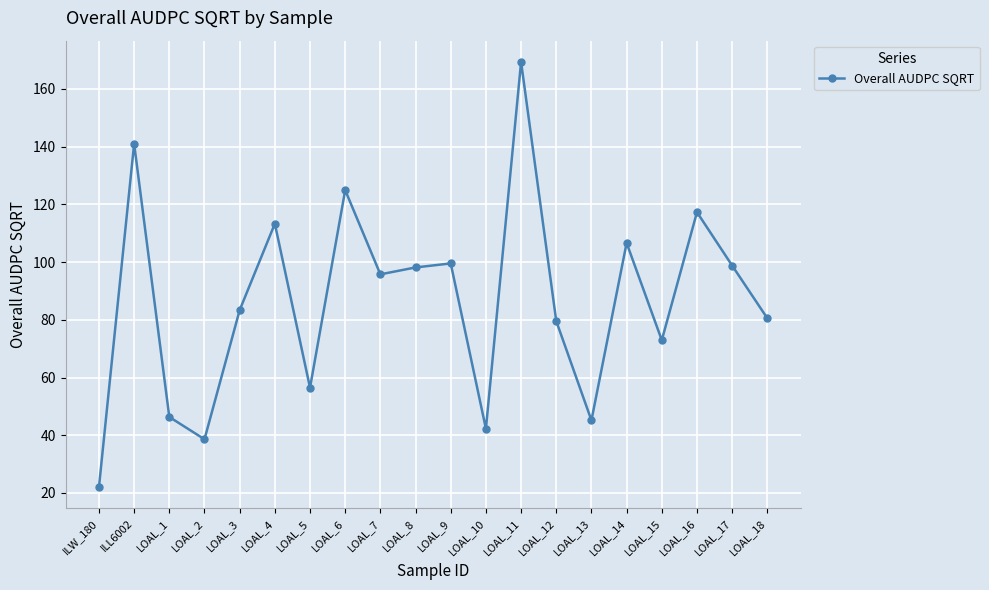

How many interior local peaks (higher than both neighbors) does the data have?

7